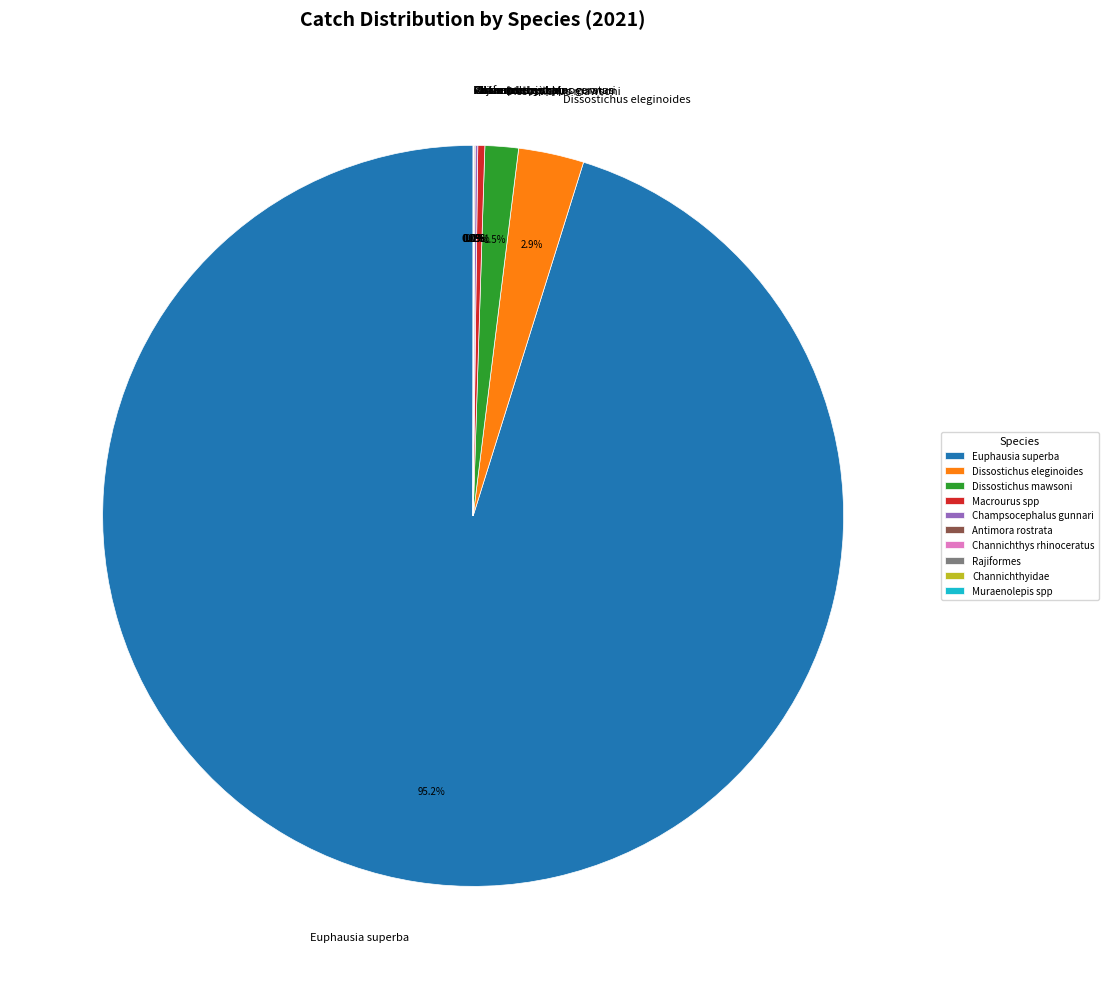

What is the largest slice in the pie chart?

Euphausia superba